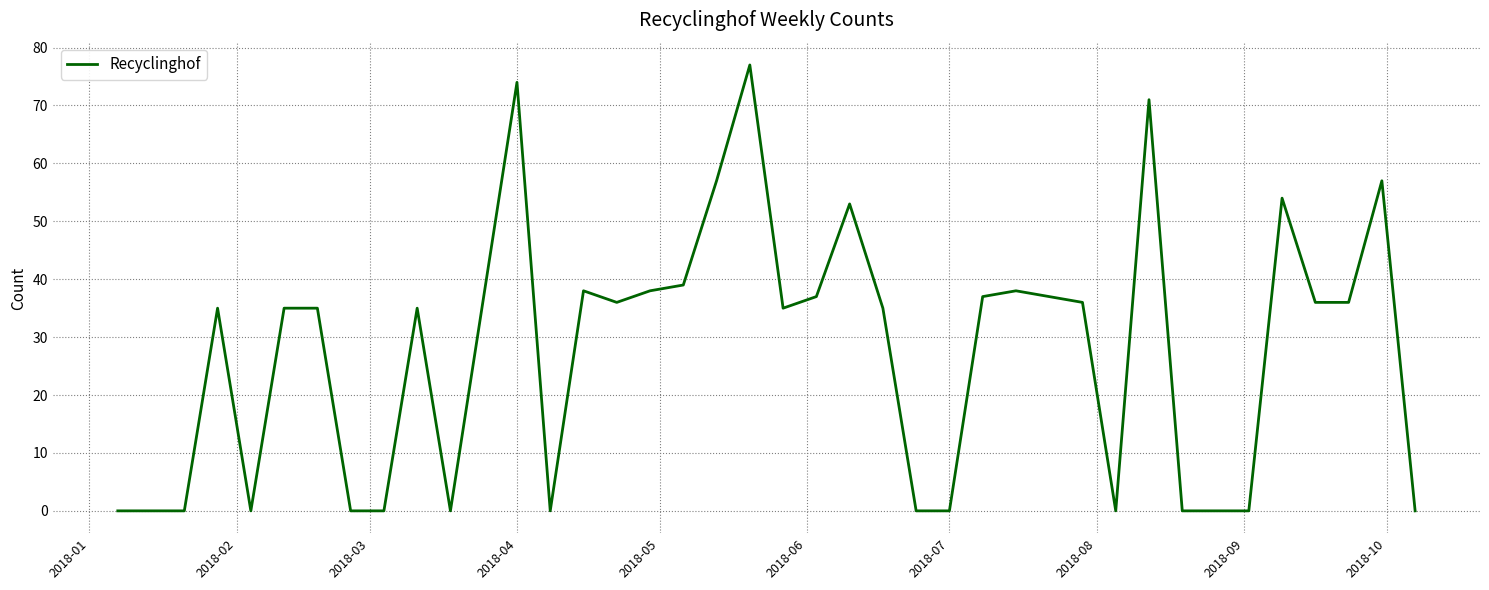

What is the maximum value shown in the chart?

77